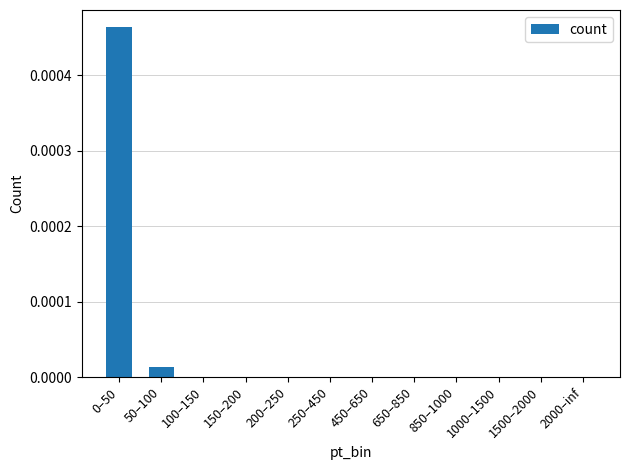

True or false: the data shows 0.0 at 0–50.

True